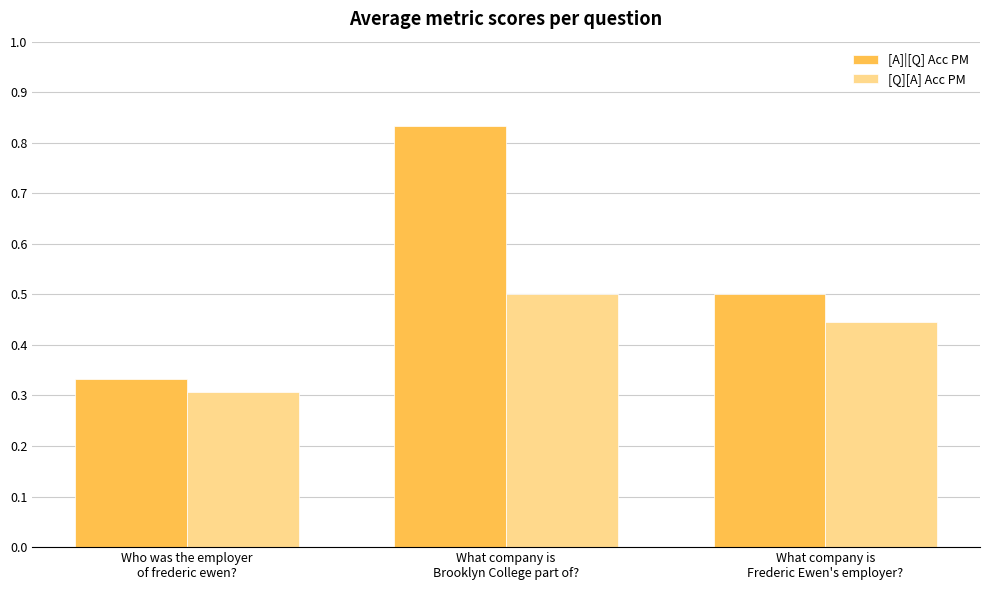

How many [A]|[Q] Acc PM values are between 0 and 1?

3